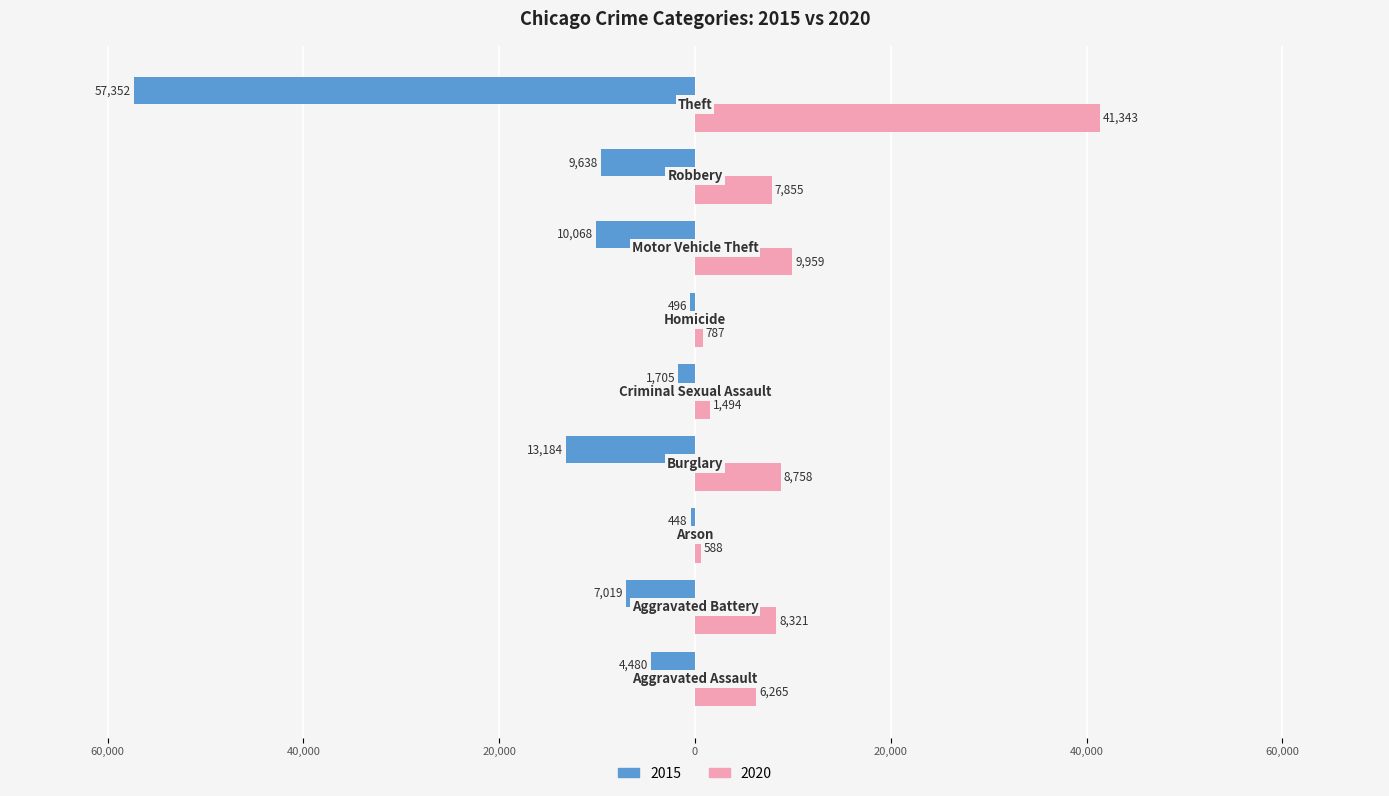

What are all the series names shown in the legend?

2015, 2020